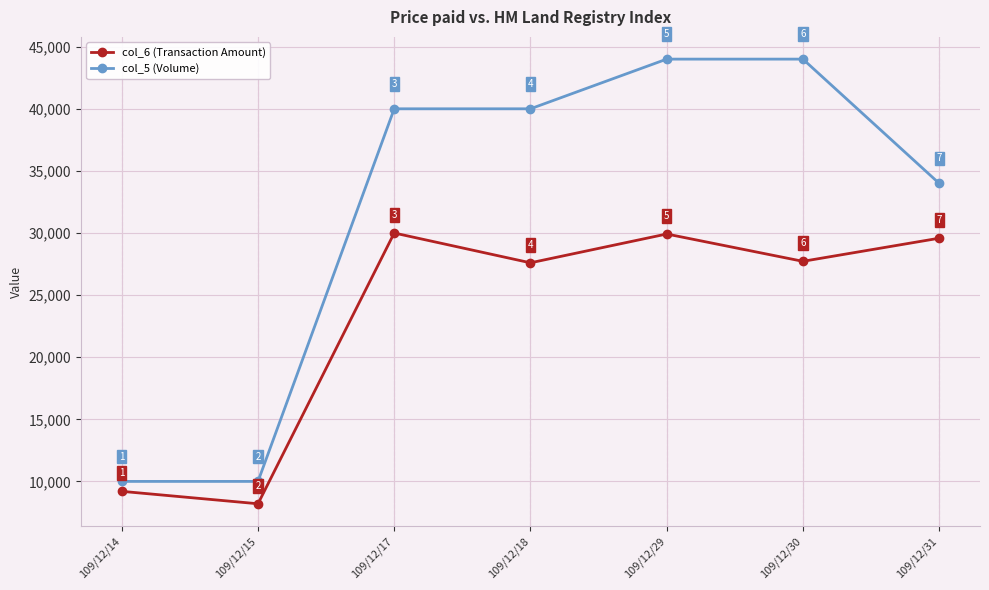

What is the highest value of the col_5 (Volume) series?

44000